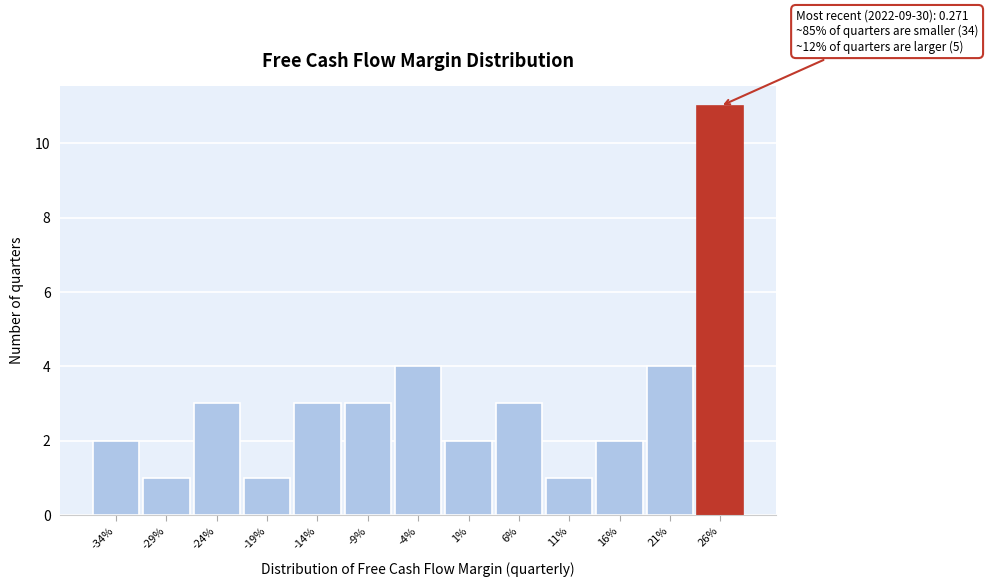

Reading left to right, list all the values displayed in this chart.

2	1	3	1	3	3	4	2	3	1	2	4	11